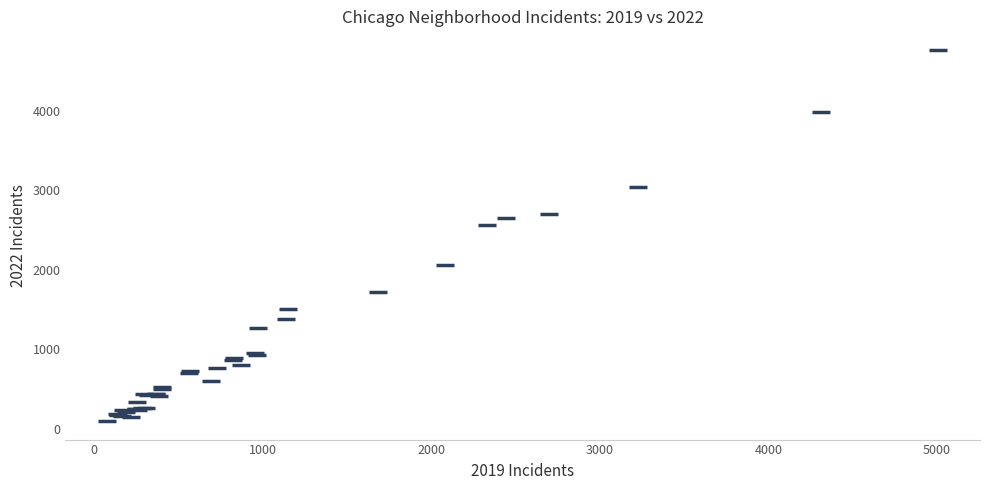

What Y value in the scatter plot is closest to 2430?

2566